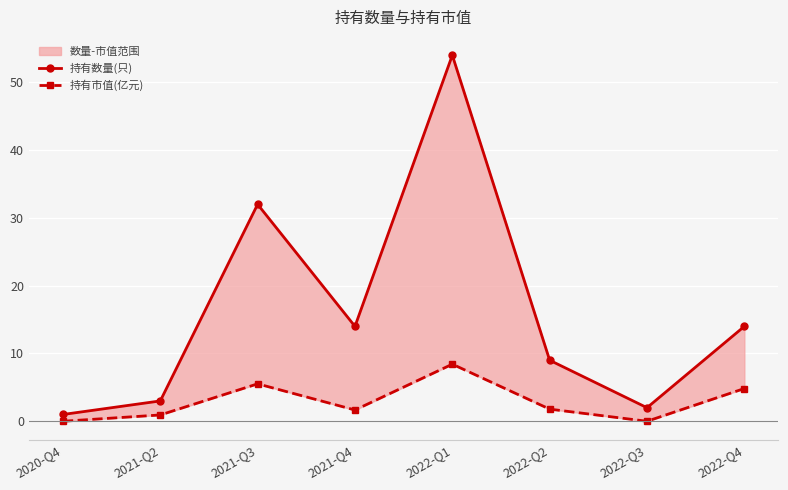

The 持有数量(只) series shows 14.0 at 2021-Q4. True or false?

True